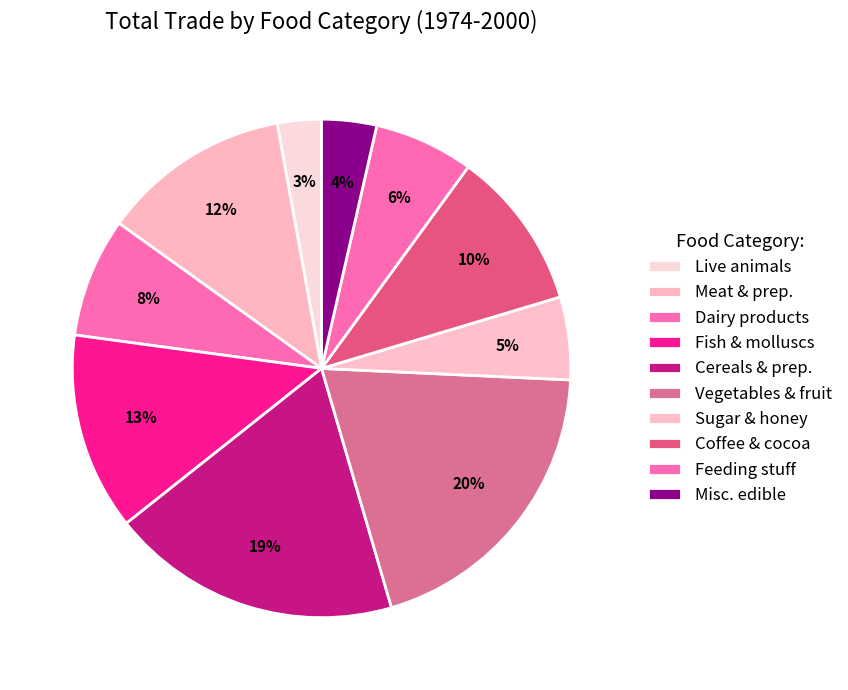

How many segments does this pie chart have?

10